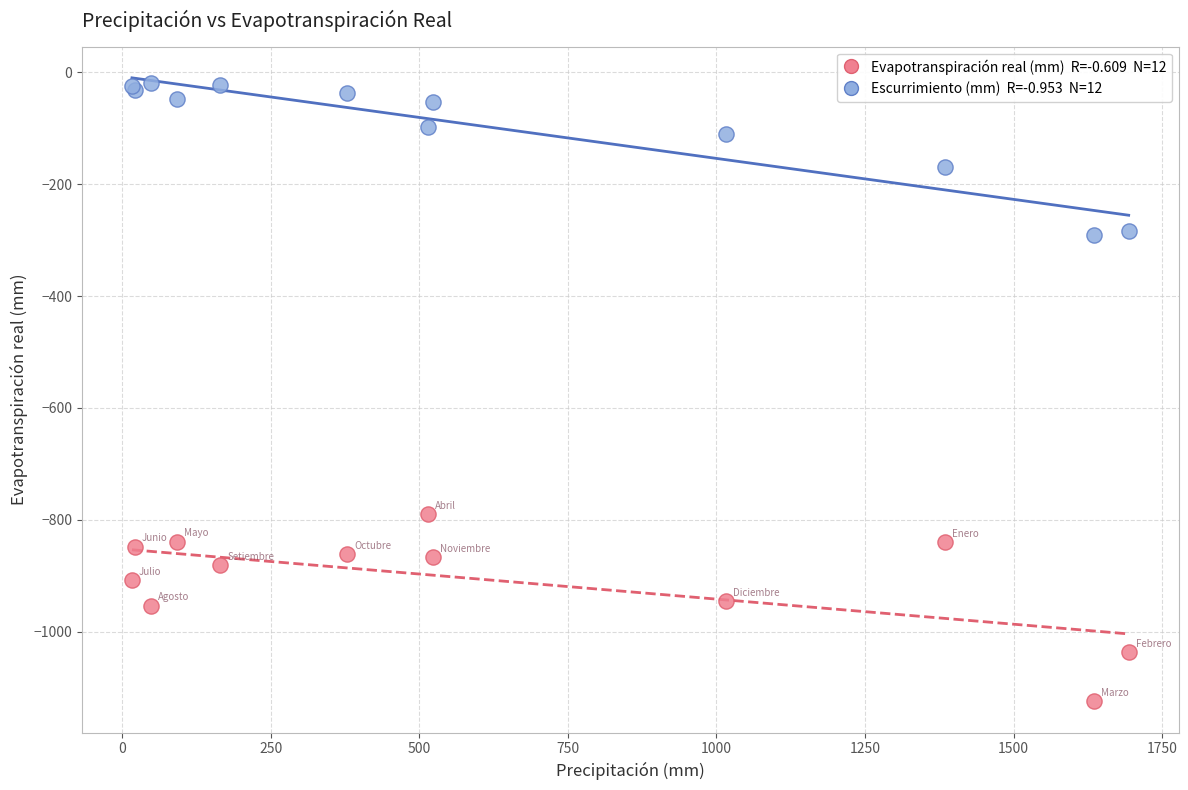

Across all series, what Y value is closest to -571?

-790.1